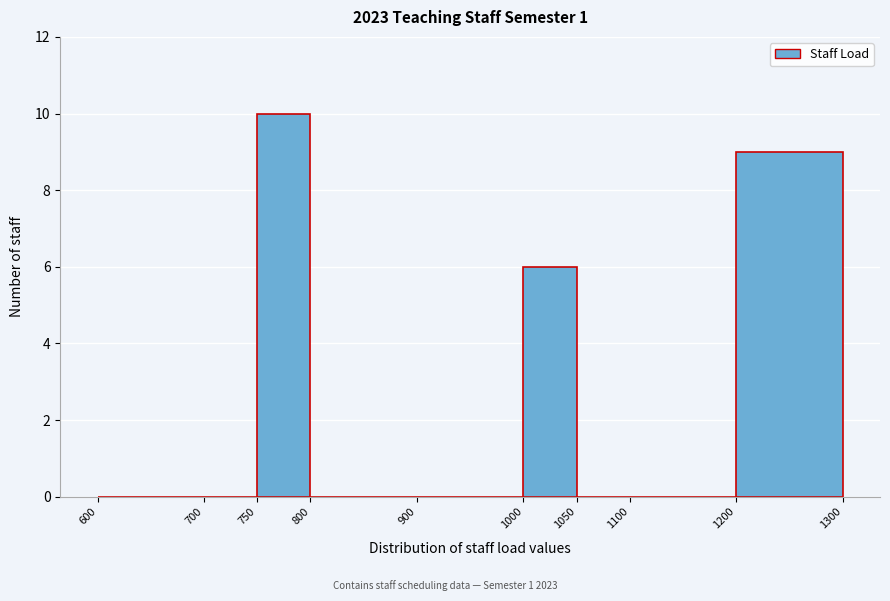

Reading left to right, transcribe this chart: for each bar, give the range it covers on the x-axis and its height. The values are not printed on the chart, so give them approximately, as read against the axis.

600 to 700: 0
700 to 750: 0
750 to 800: 10
800 to 900: 0
900 to 1000: 0
1000 to 1050: 6
1050 to 1100: 0
1100 to 1200: 0
1200 to 1300: 9